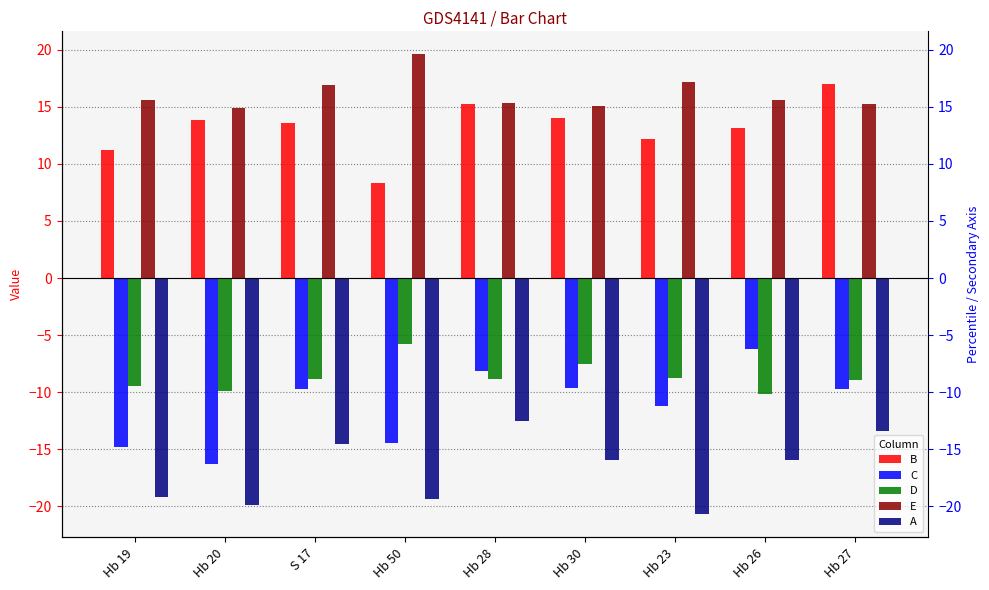

Is it true that B equals 4.1 at Hb 50?

False